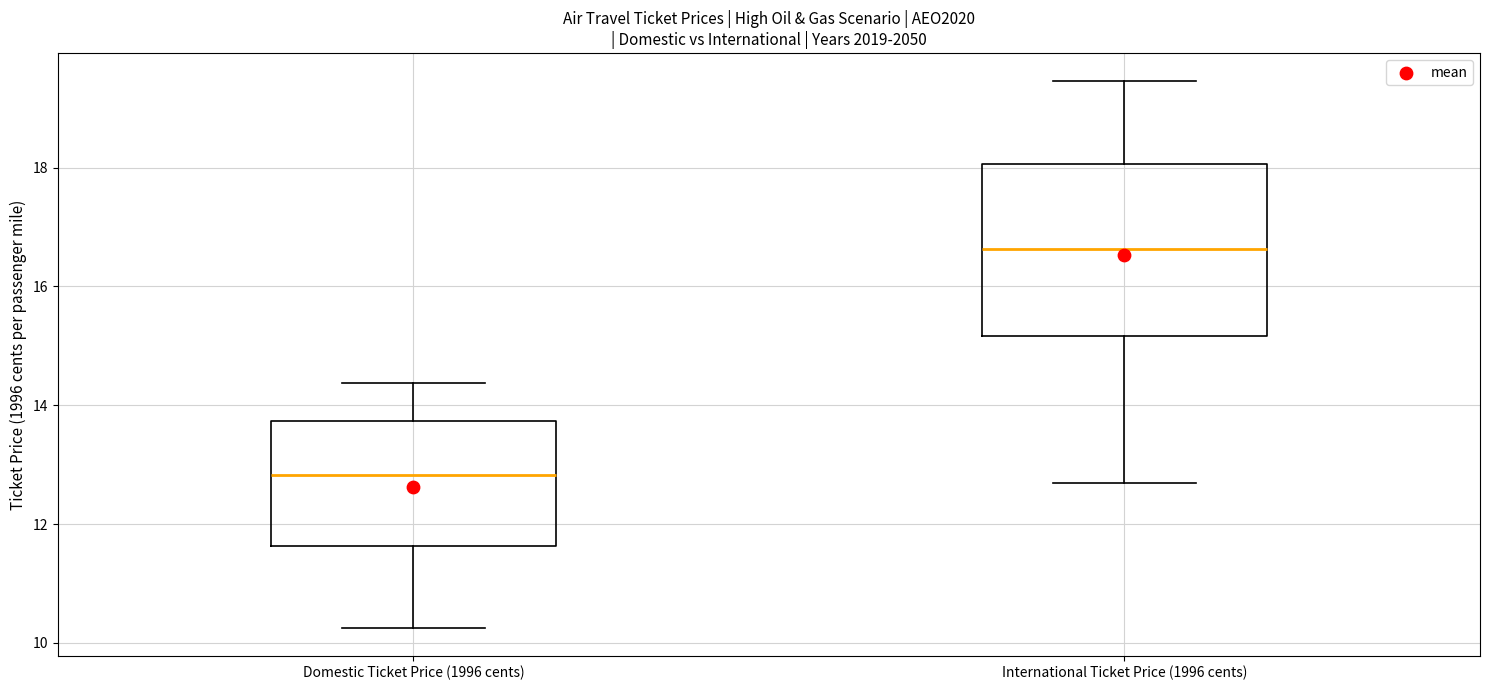

Which box is the tallest, from its lower edge to its upper edge?

International Ticket Price (1996 cents)